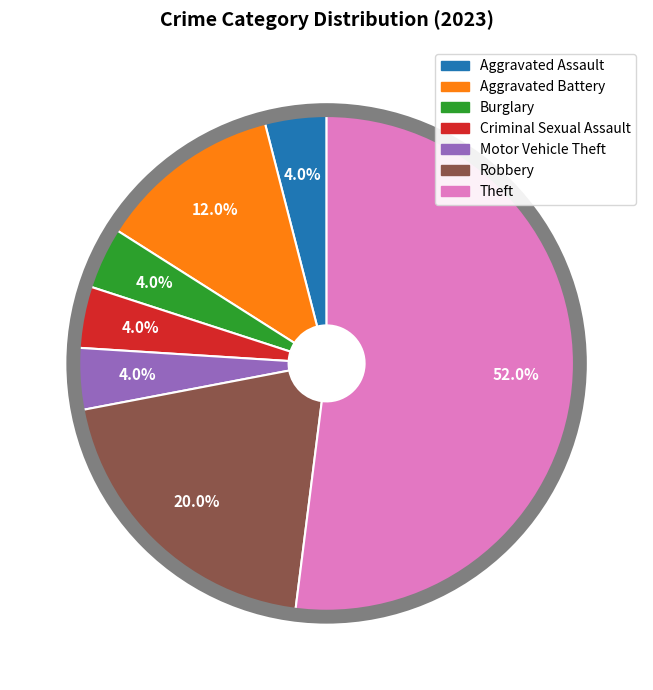

True or false: Burglary accounts for 4% of the total.

True